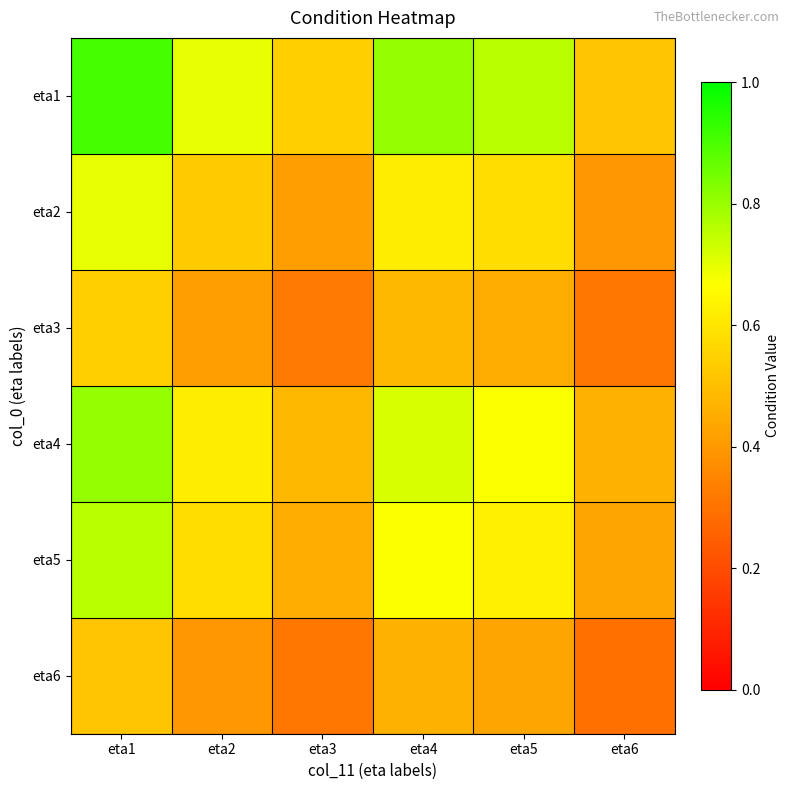

At how many categories does at least one series exceed 0?

6